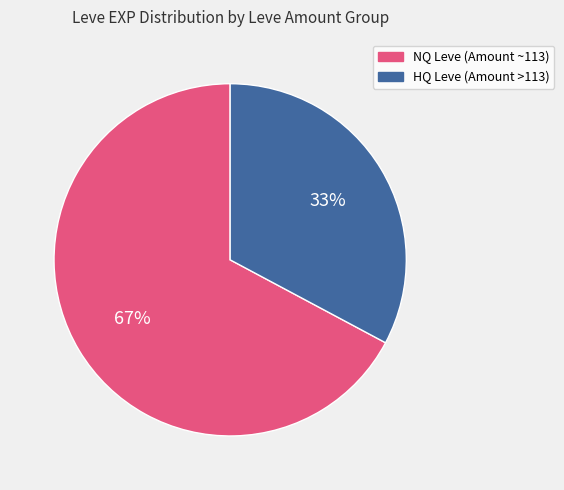

To the nearest percent, what is the difference between the largest and smallest slice percentages?

34%